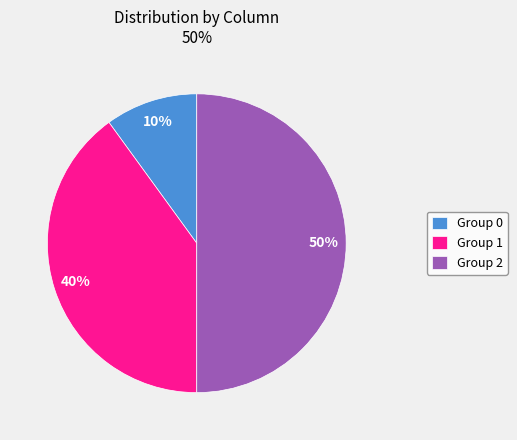

To the nearest percent, what is the difference between the largest and smallest slice percentages?

40%